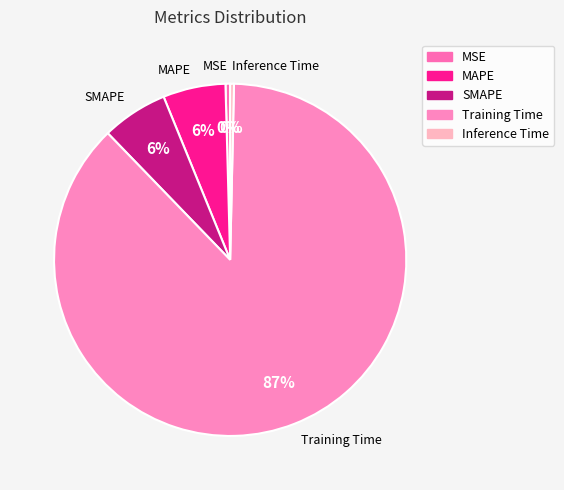

To the nearest percent, what is the average slice percentage?

20%